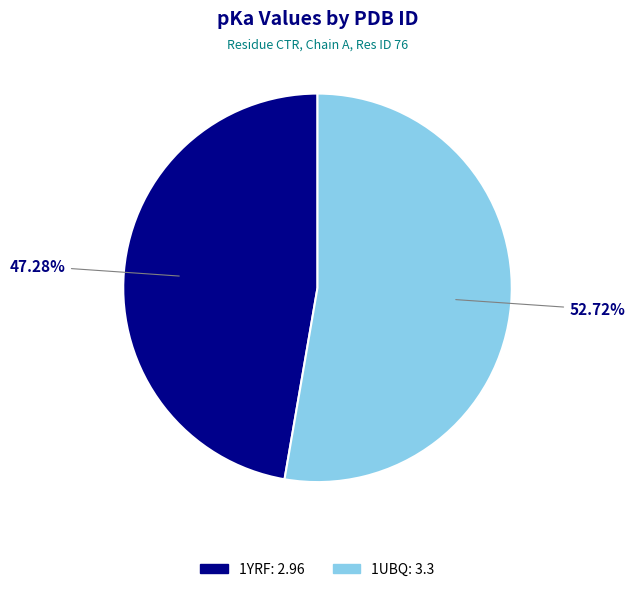

Which slice is the smallest?

1YRF